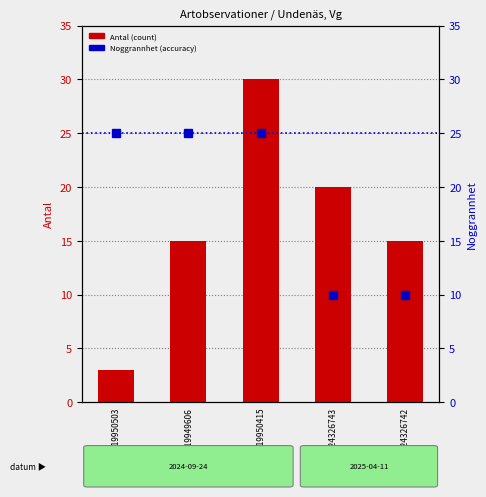

What is the difference between the maximum and minimum values in the Antal (count) series?

27